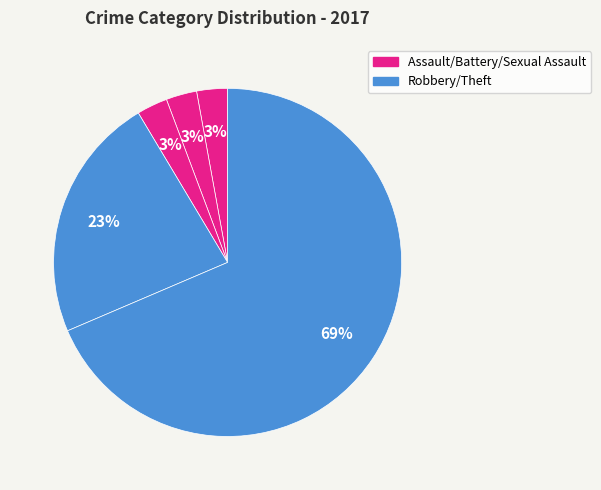

How many segments does this pie chart have?

5